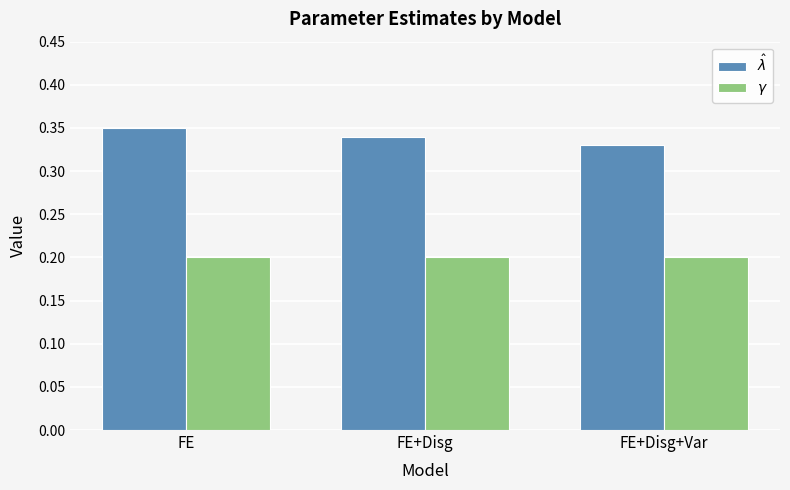

At how many categories does at least one series exceed 0?

3